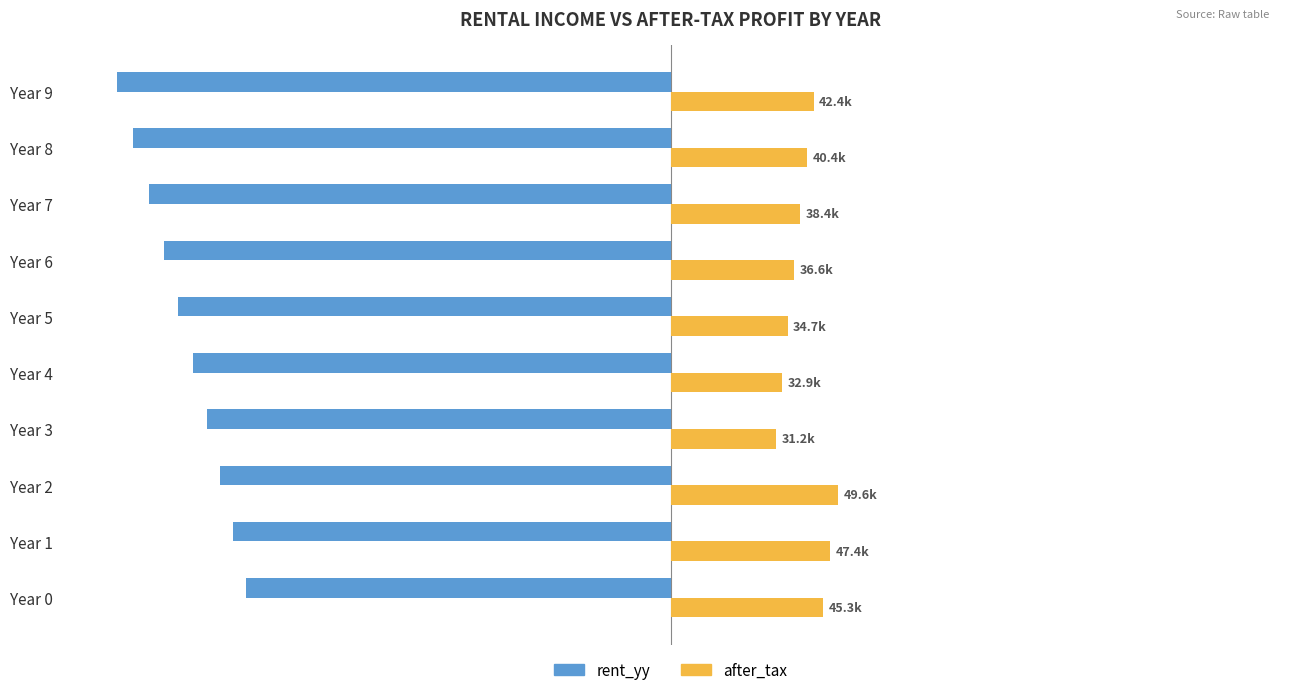

What are all the series names shown in the legend?

rent_yy, after_tax